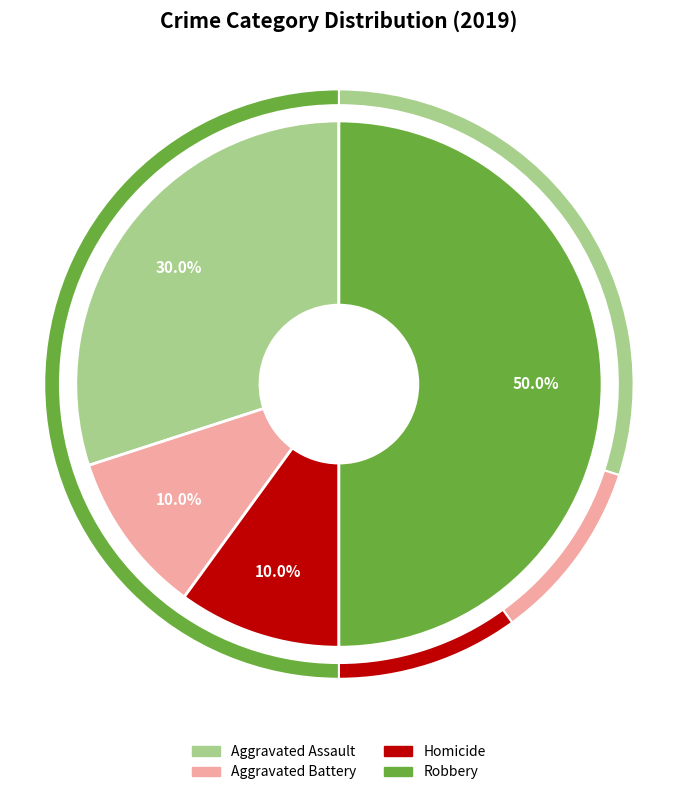

What percentage is the Homicide slice, to the nearest percent?

10%